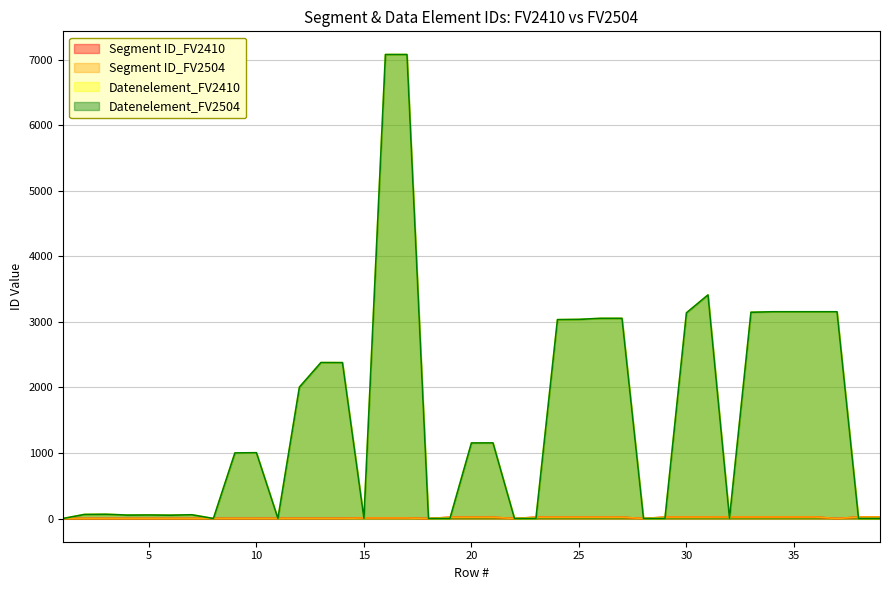

Reading right to left, transcribe all the data shown in this chart.

Segment ID_FV2410: 39=23	38=23	37=0	36=22	35=22	34=22	33=22	32=22	31=21	30=21	29=21	28=0	27=20	26=20	25=20	24=20	23=20	22=0	21=19	20=19	19=19	18=0	17=8	16=8	15=8	14=3	13=3	12=3	11=3	10=2	9=2	8=2	7=1	6=1	5=1	4=1	3=1	2=1	1=1
Segment ID_FV2504: 39=24	38=24	37=0	36=23	35=23	34=23	33=23	32=23	31=22	30=22	29=22	28=0	27=21	26=21	25=21	24=21	23=21	22=0	21=20	20=20	19=20	18=0	17=8	16=8	15=8	14=3	13=3	12=3	11=3	10=2	9=2	8=2	7=1	6=1	5=1	4=1	3=1	2=1	1=1
Datenelement_FV2410: 39=0	38=0	37=3155	36=3155	35=3155	34=3155	33=3148	32=0	31=3412	30=3139	29=0	28=0	27=3055	26=3055	25=3039	24=3035	23=0	22=0	21=1154	20=1153	19=0	18=0	17=7081	16=7081	15=0	14=2379	13=2380	12=2005	11=0	10=1004	9=1001	8=0	7=57	6=51	5=54	4=52	3=65	2=62	1=0
Datenelement_FV2504: 39=0	38=0	37=3155	36=3155	35=3155	34=3155	33=3148	32=0	31=3412	30=3139	29=0	28=0	27=3055	26=3055	25=3039	24=3035	23=0	22=0	21=1154	20=1153	19=0	18=0	17=7081	16=7081	15=0	14=2379	13=2380	12=2005	11=0	10=1004	9=1001	8=0	7=57	6=51	5=54	4=52	3=65	2=62	1=0